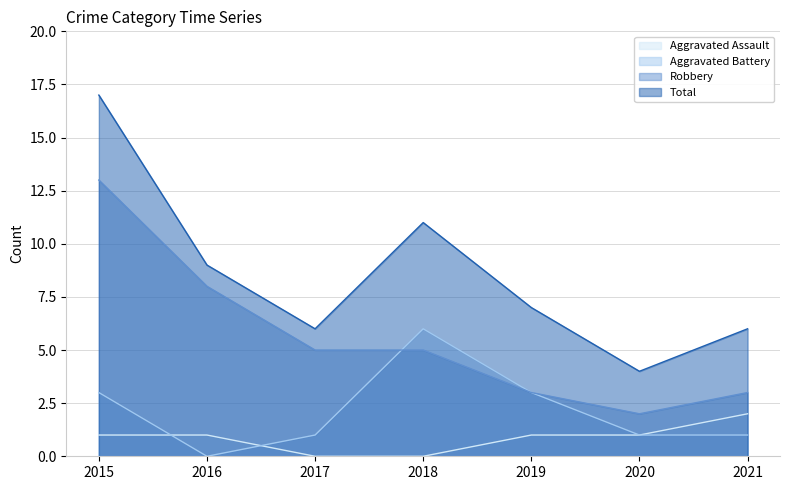

True or false: Aggravated Assault has more than 1 interior local peaks.

False